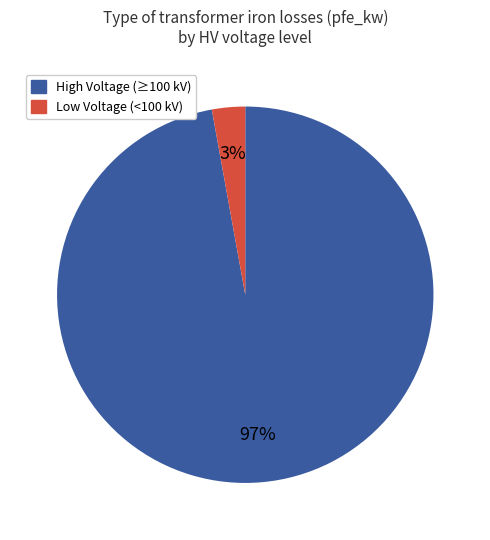

Does any single category account for the majority?

Yes